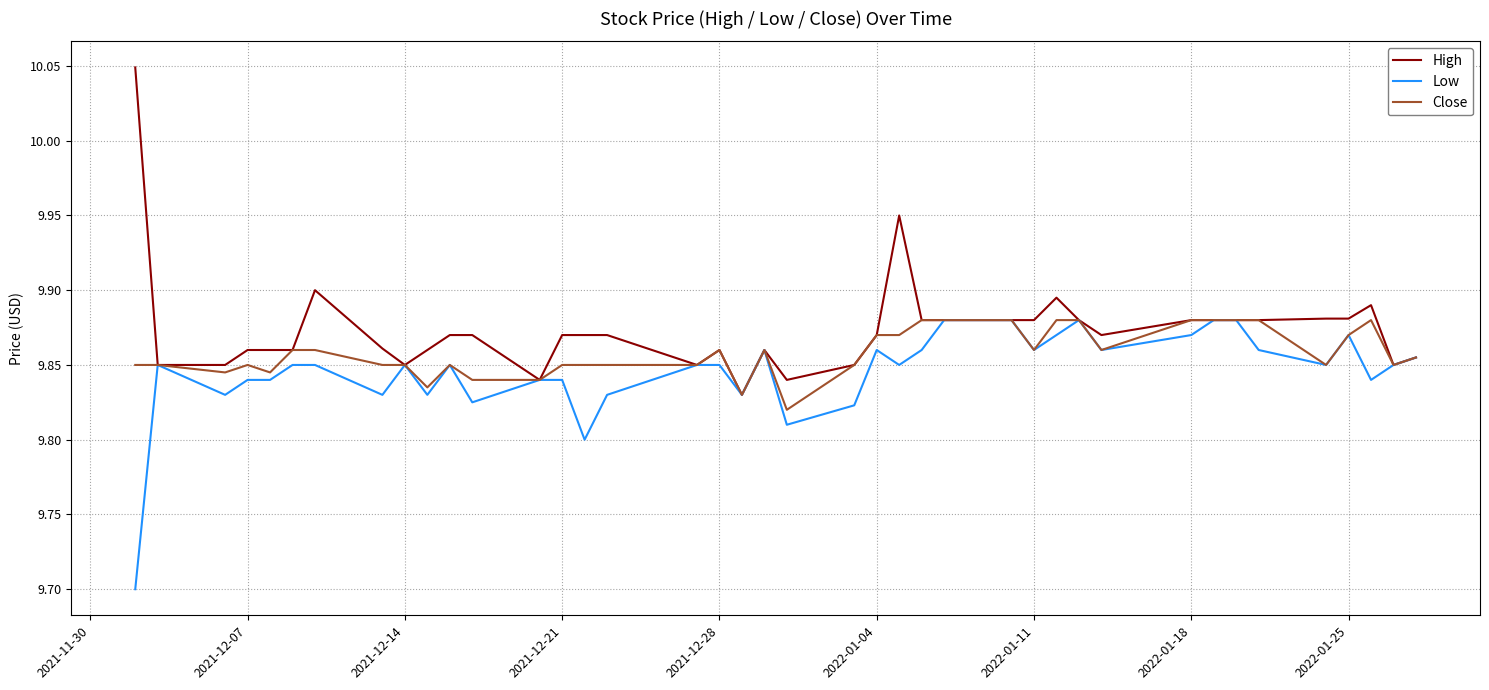

What is the minimum value for Low?

9.7